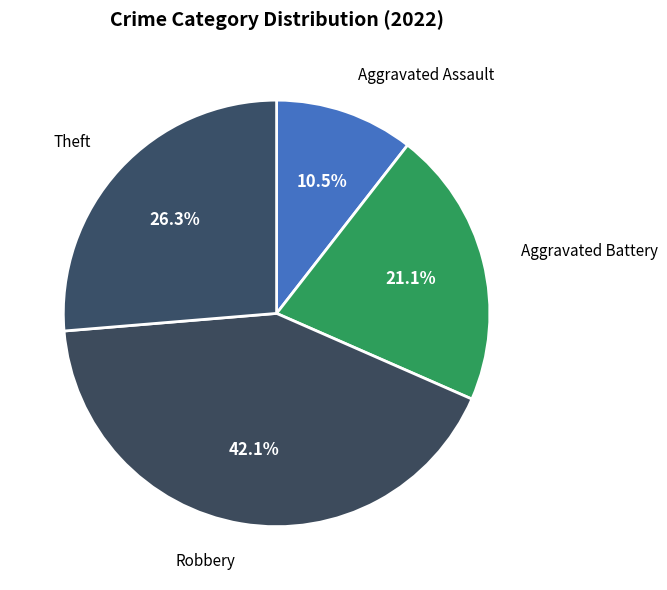

How many segments does this pie chart have?

4